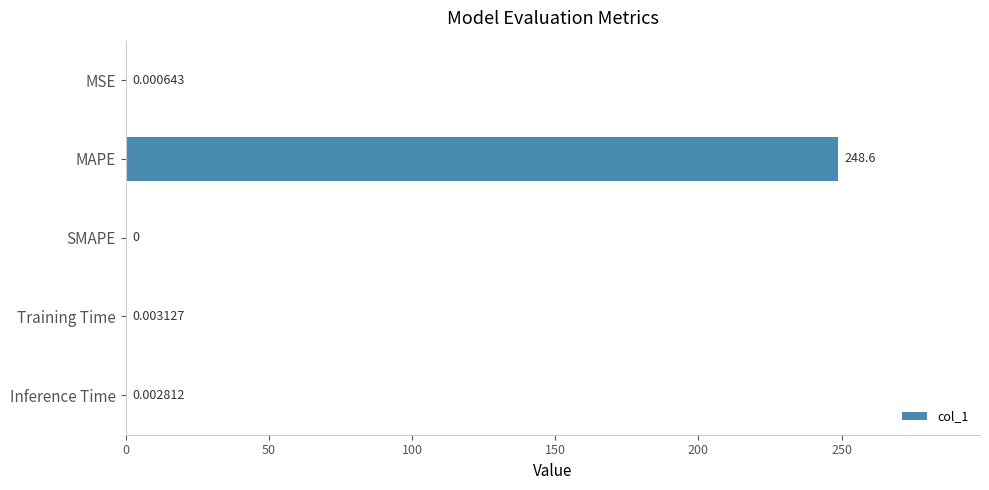

What is the sum of all values?

248.6